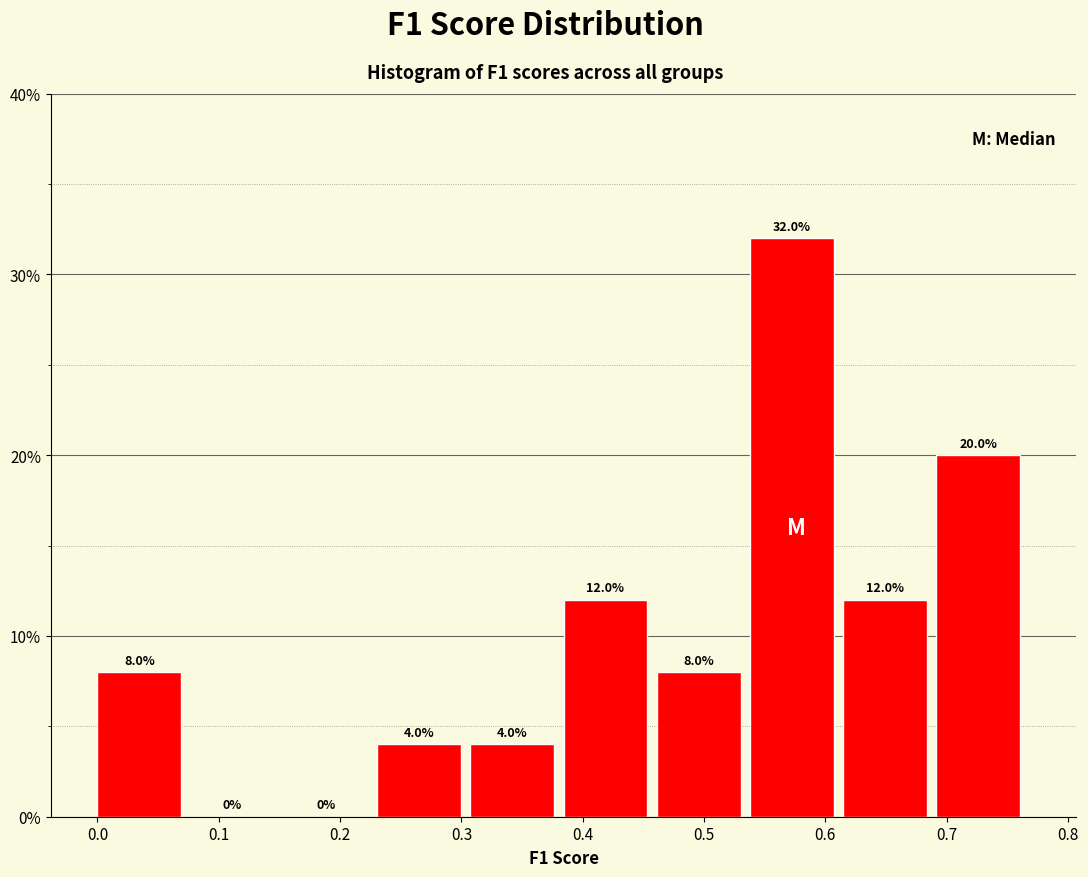

Reading left to right, transcribe this chart: for each bar, give the range it covers on the x-axis and its height. The bar edges are not printed on the chart, so give them approximately, as read against the axis.

0.00 to 0.08: 8.0
0.08 to 0.15: 0.0
0.15 to 0.23: 0.0
0.23 to 0.31: 4.0
0.31 to 0.38: 4.0
0.38 to 0.46: 12.0
0.46 to 0.54: 8.0
0.54 to 0.61: 32.0
0.61 to 0.69: 12.0
0.69 to 0.77: 20.0